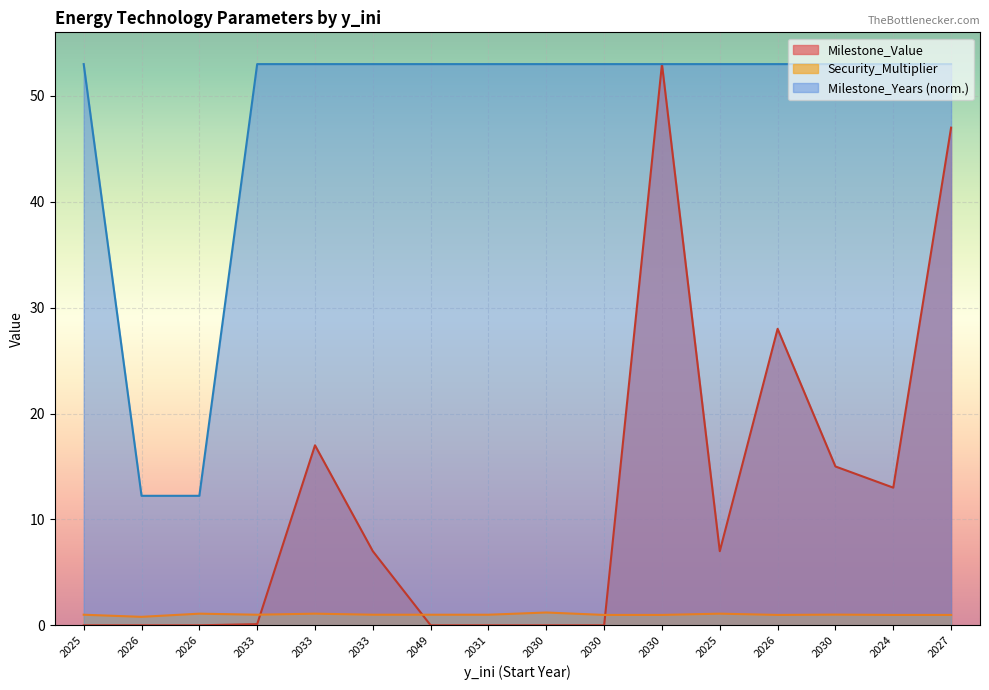

What is the label of the 1st point from the right?

2027